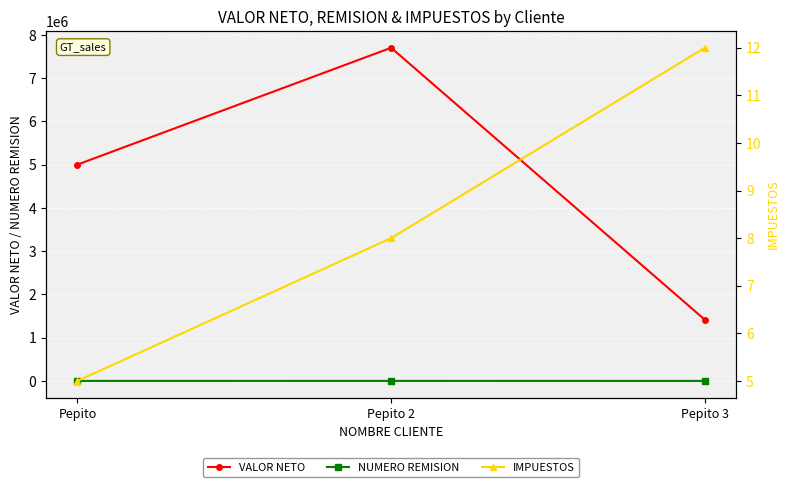

Count the VALOR NETO values in the range 1414400 to 7700089.

3